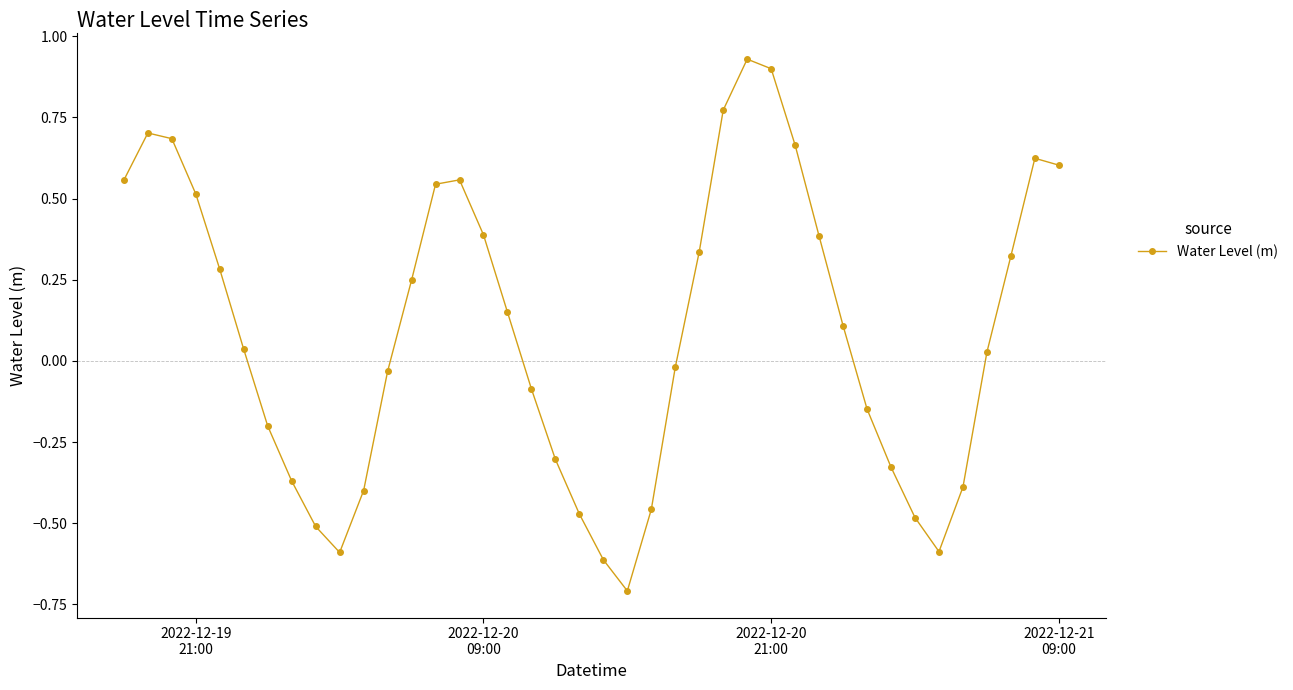

What is the smallest value displayed?

-0.7